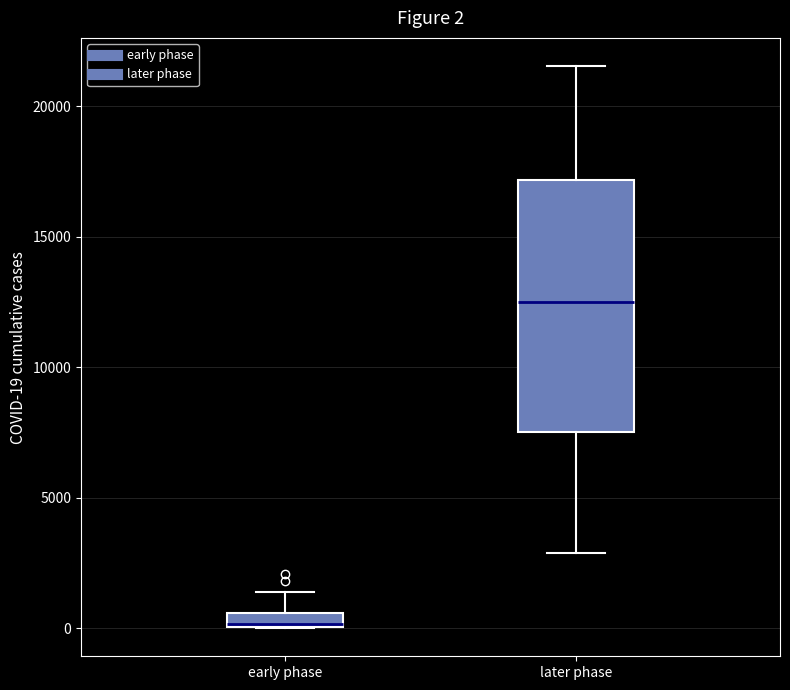

Comparing the boxes themselves (not the whiskers), which one is the tallest?

later phase